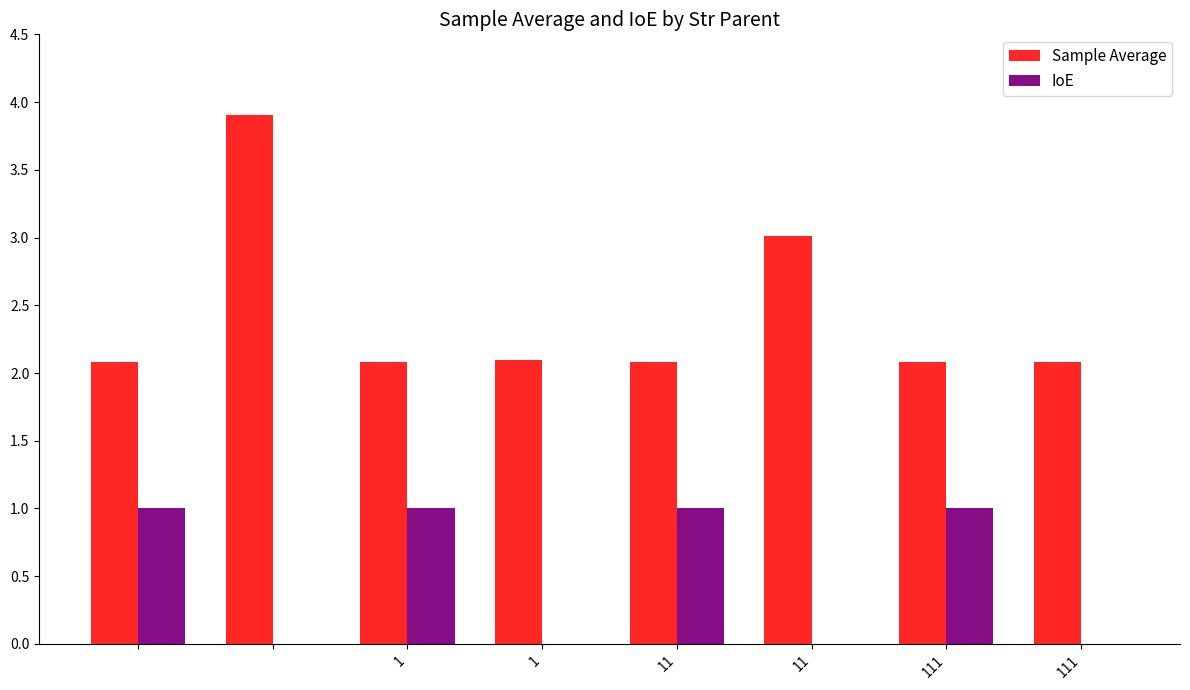

Which series has the largest total across all categories?

Sample Average